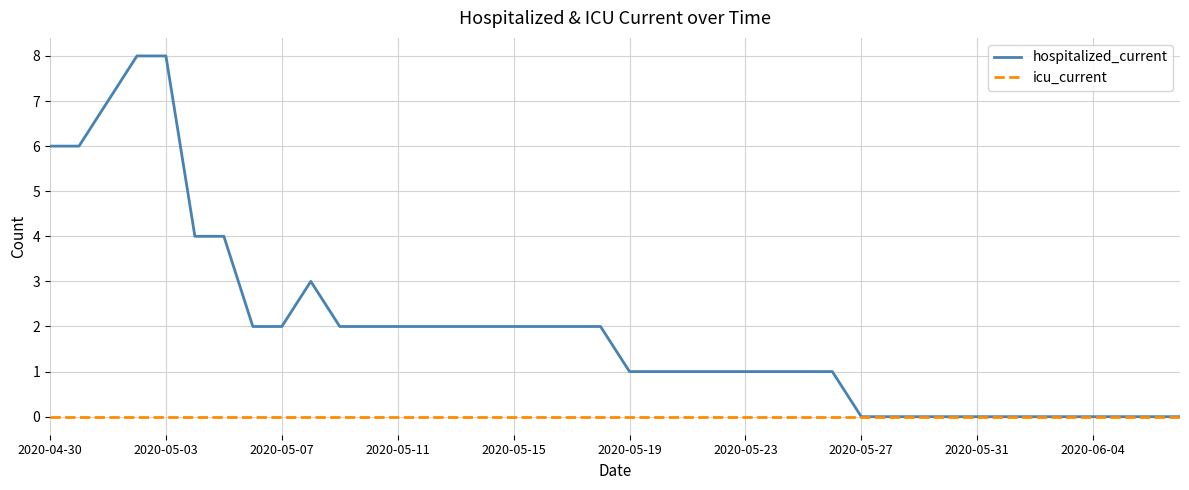

Rank the series by their maximum value, from lowest to highest.

icu_current, hospitalized_current